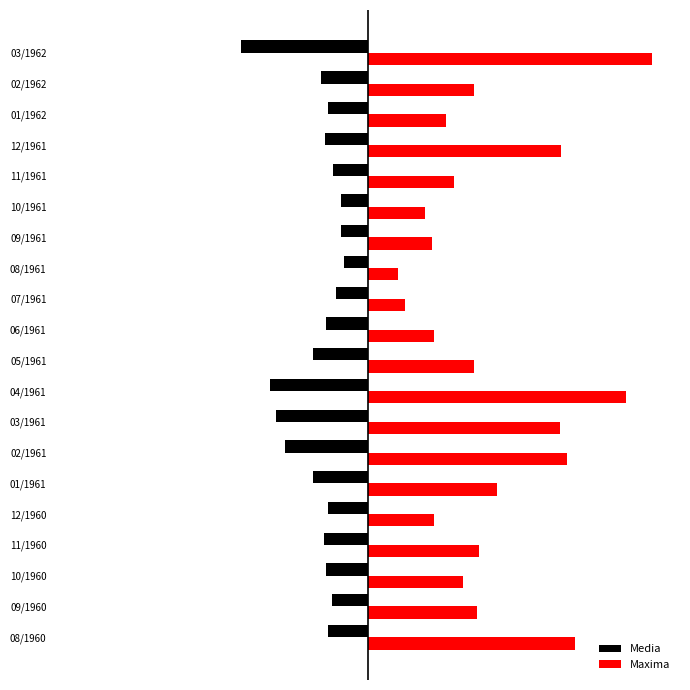

Reading left to right, transcribe all the data shown in this chart.

Media: -59.6	-53.9	-62.7	-65.1	-60.1	-81.4	-122.9	-136.1	-145.6	-81.6	-63.2	-47.8	-36.5	-40.0	-39.9	-52.3	-63.6	-59.4	-69.2	-189.0
Maxima: 306.0	161.0	141.0	164.0	98.0	191.0	294.0	284.0	382.0	157.0	97.0	55.0	44.0	95.0	84.0	127.0	285.0	115.0	157.0	420.0